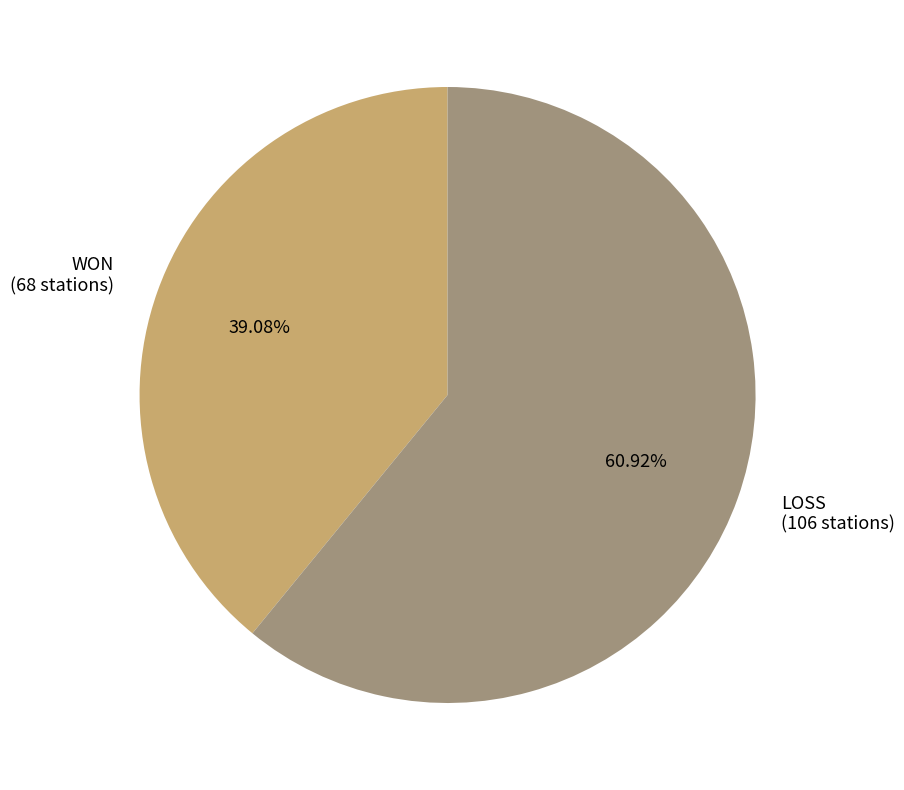

Is there a majority slice in this chart?

Yes